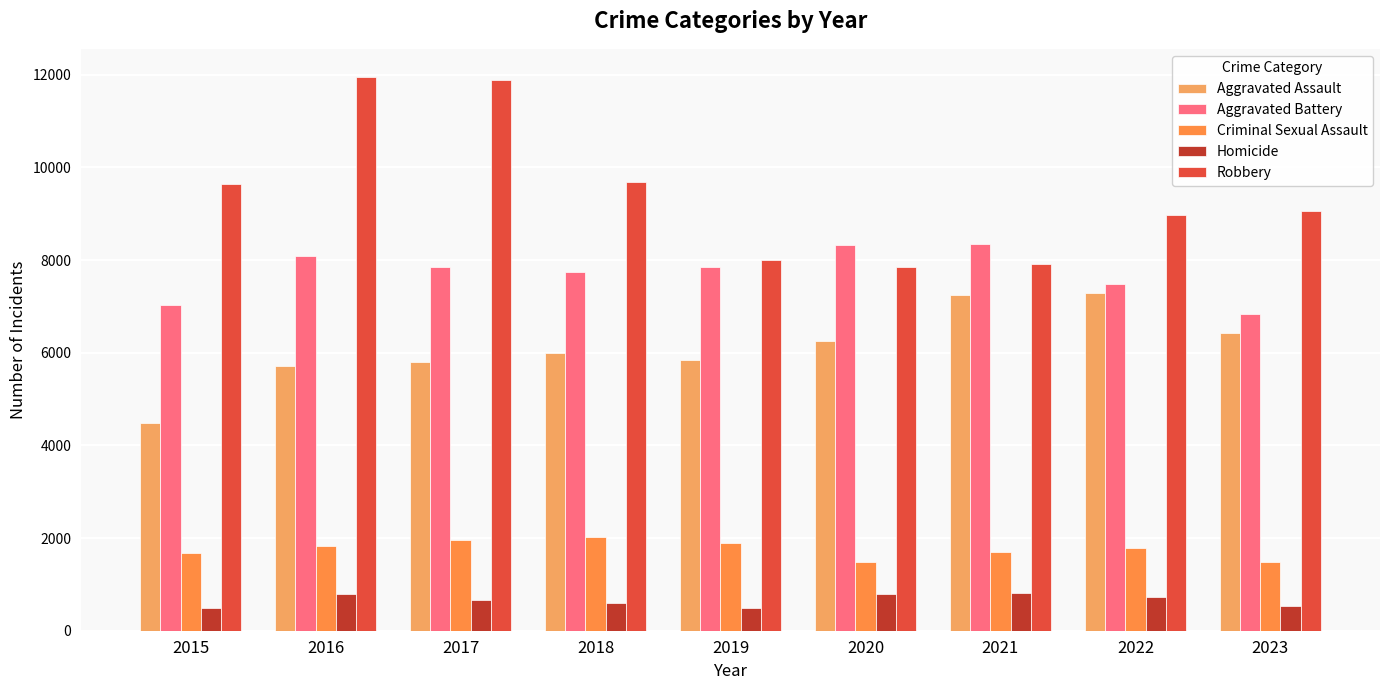

What is the minimum value shown in the chart?

496